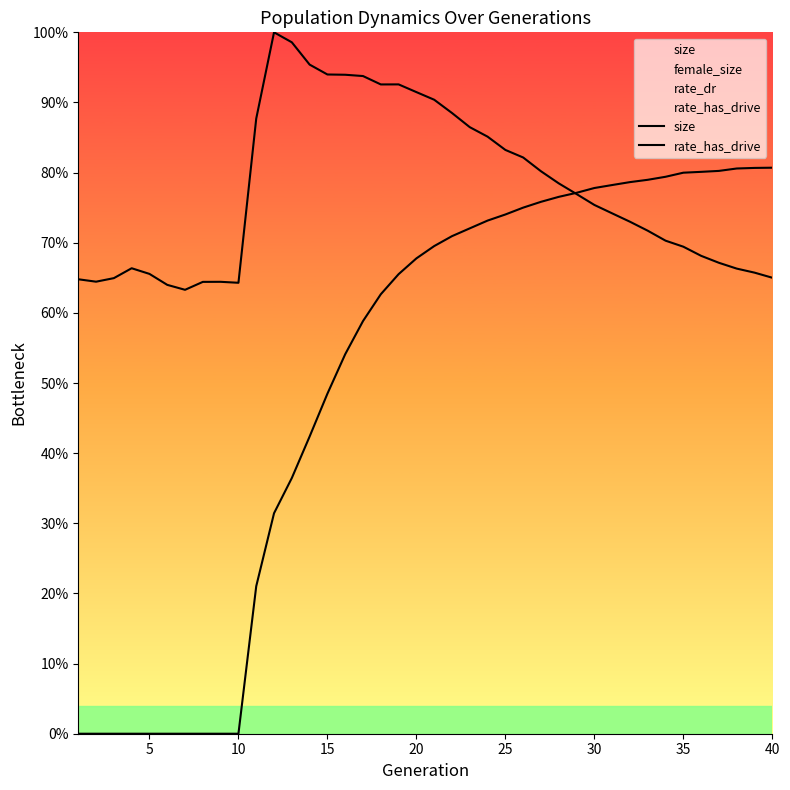

The value of rate_has_drive at 40 is 0.4. True or false?

False